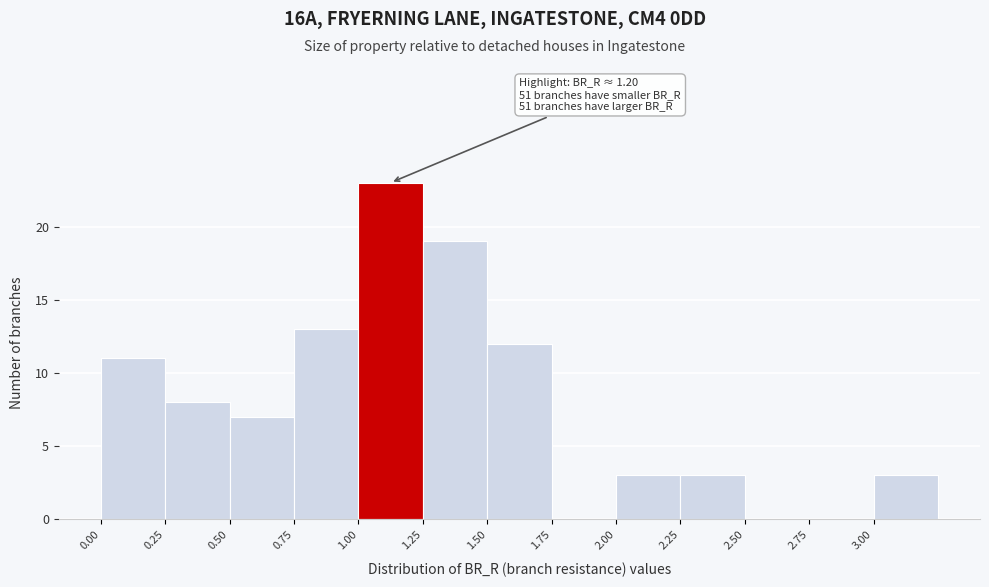

Which range on the x-axis has the tallest bar?

1.00 to 1.25